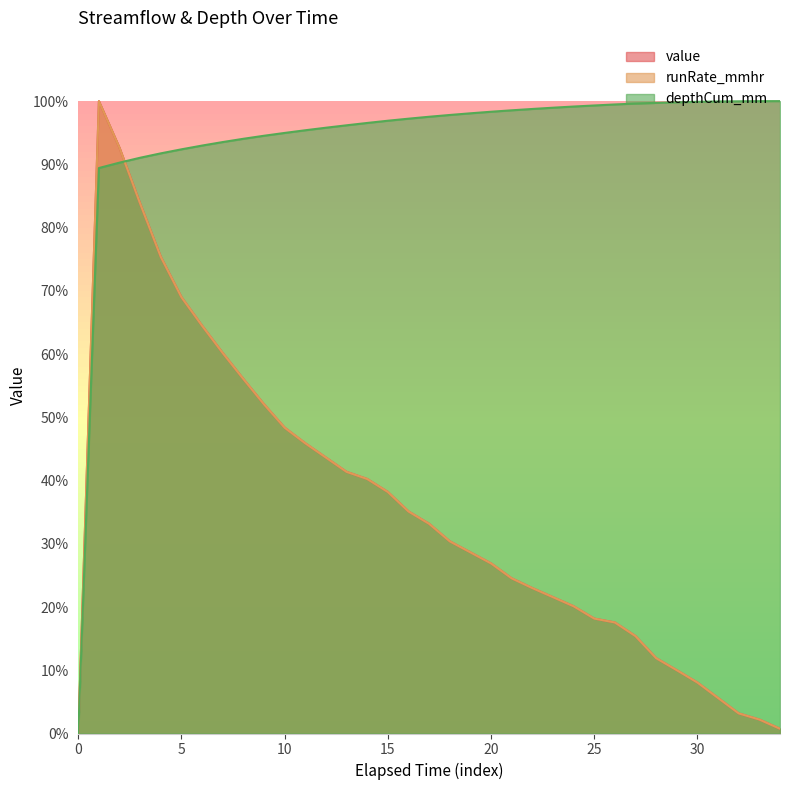

What is the sum of all runRate_mmhr values?

1247.5